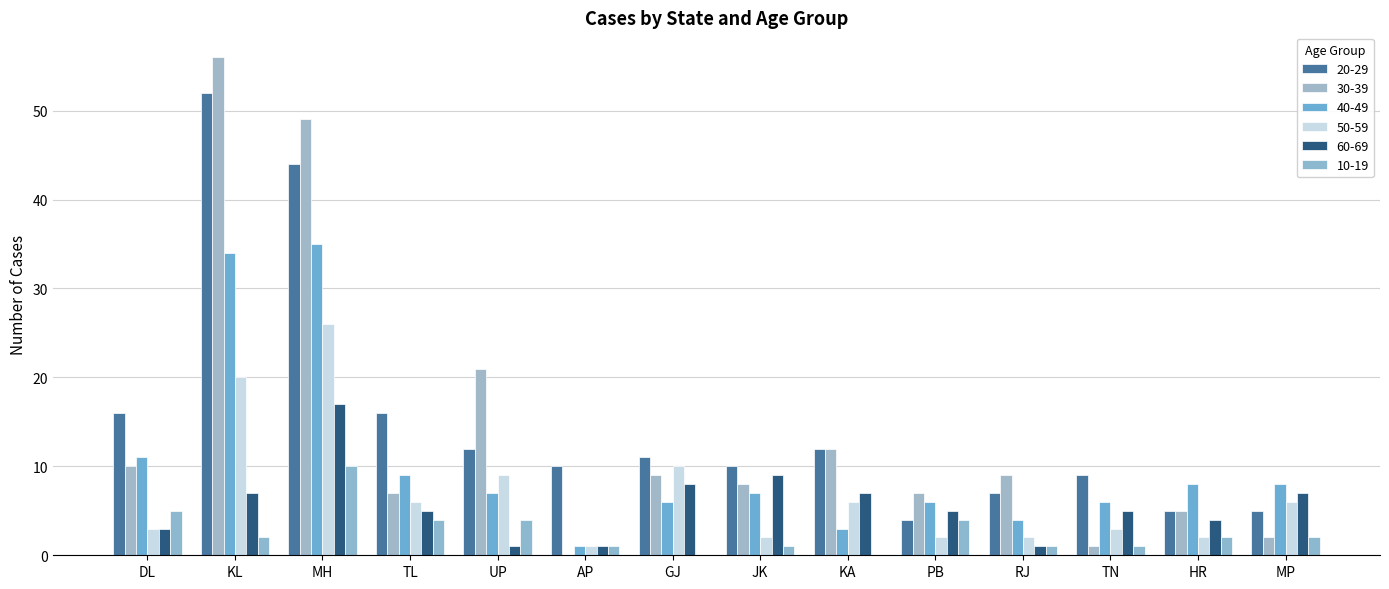

True or false: 50-59 has a value of 10 at KA.

False